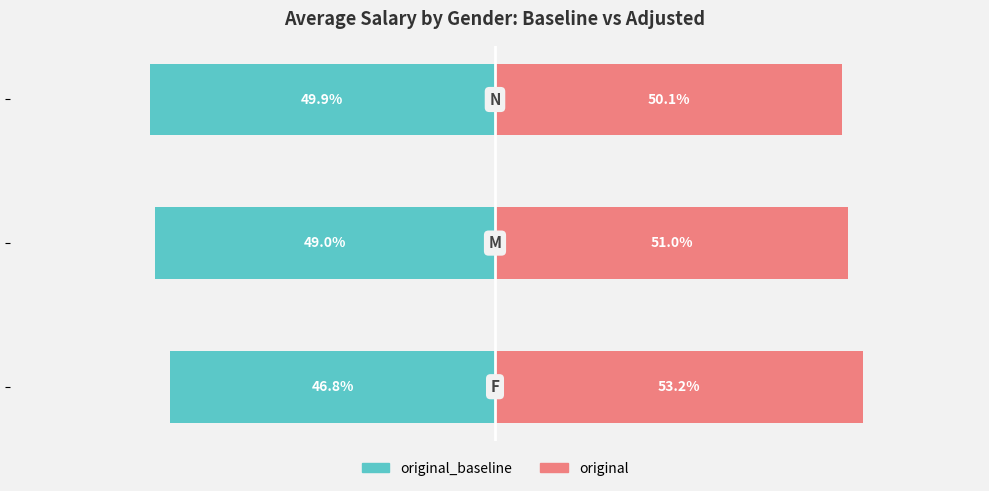

List the series in order of their overall mean, lowest first.

original_baseline, original